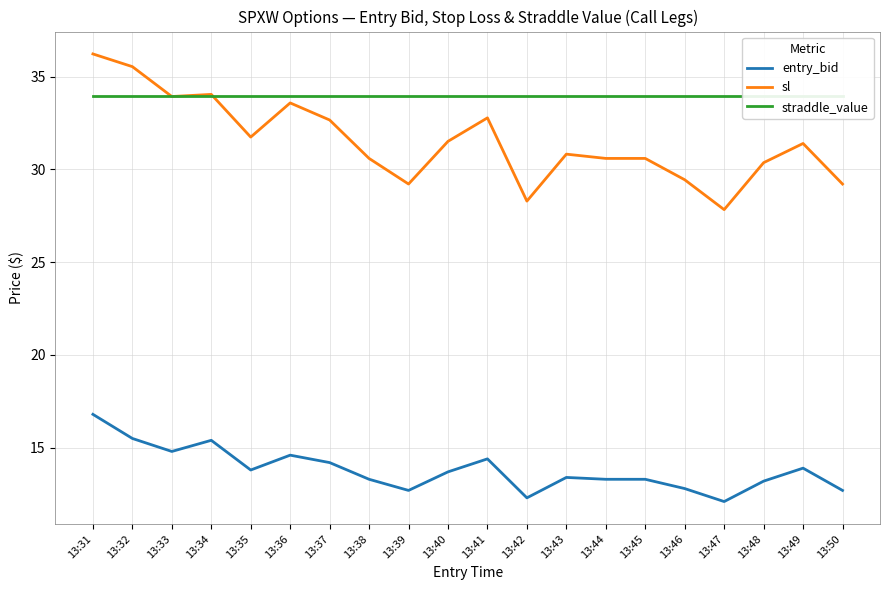

What is the value of the straddle_value point at the 6th from the left?

34.0